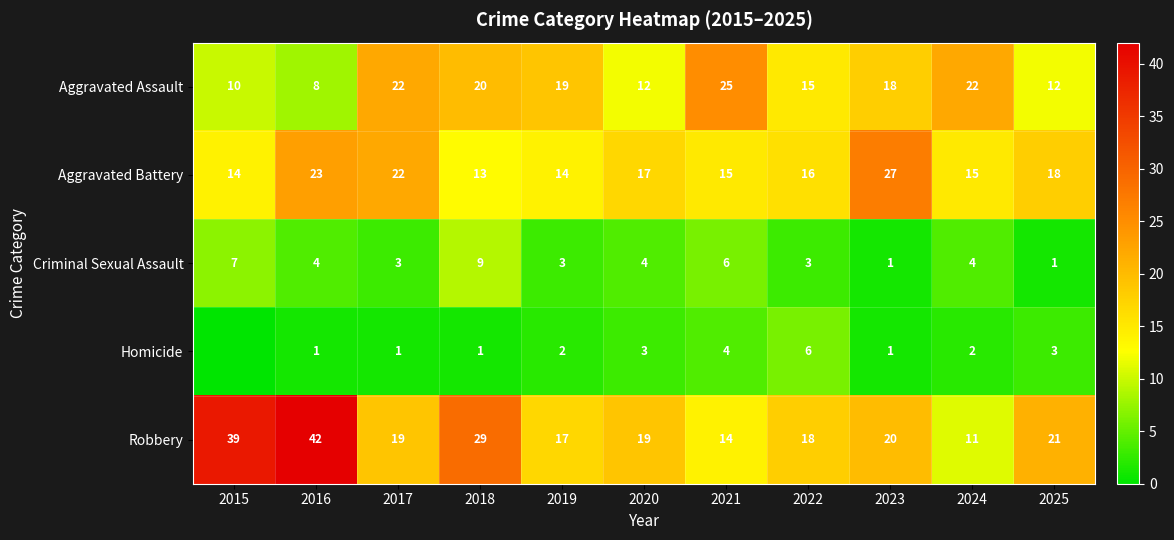

At how many categories does at least one series exceed 10?

11